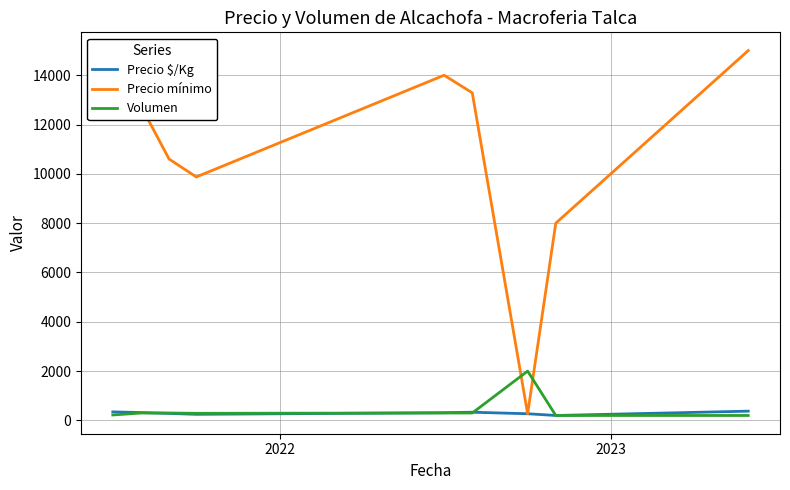

Count the number of data series in this chart.

3